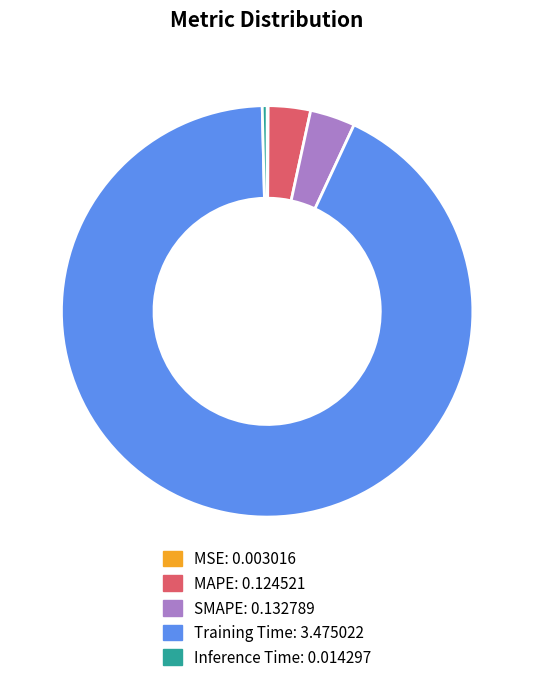

Is the sum of Inference Time and Training Time greater than half?

Yes